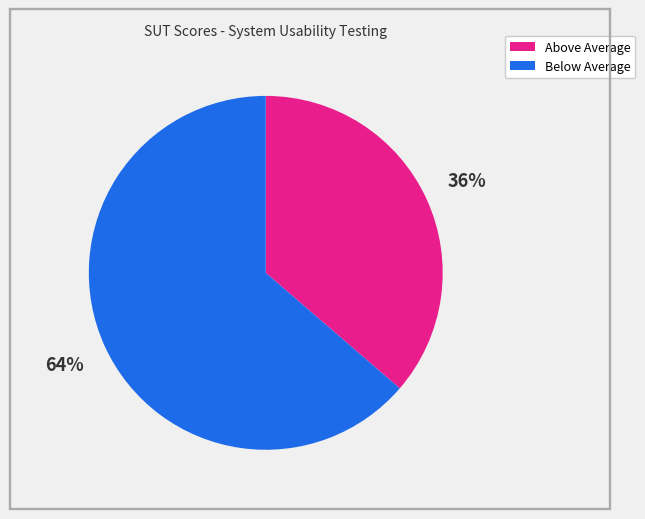

To the nearest percent, what percentage of the pie is Below Average?

64%